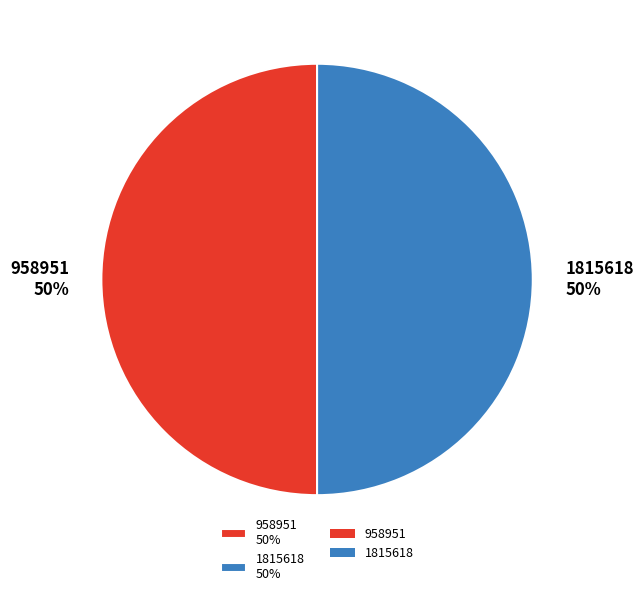

To the nearest percent, what is the average slice percentage?

50%